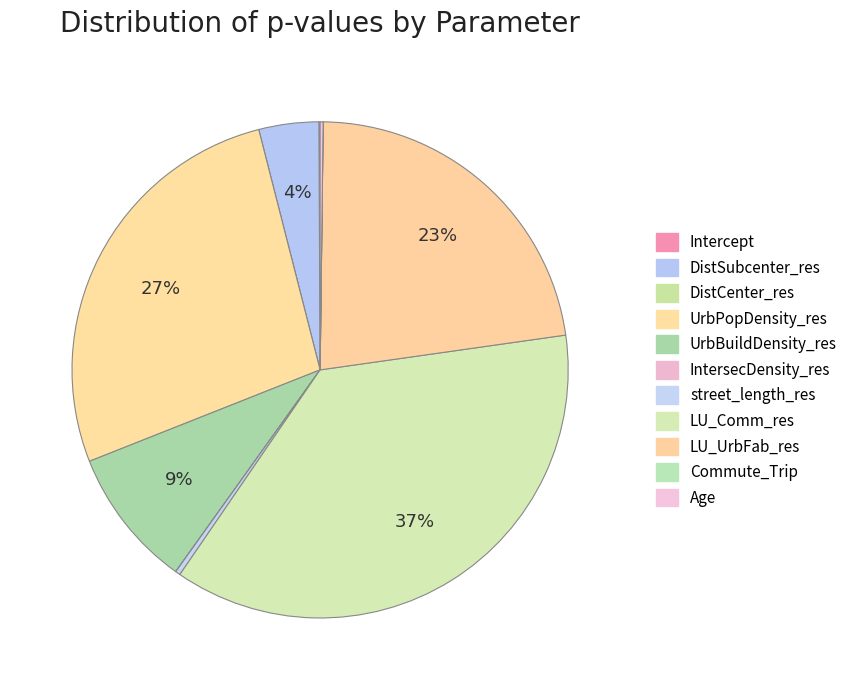

Does any single category account for the majority?

No